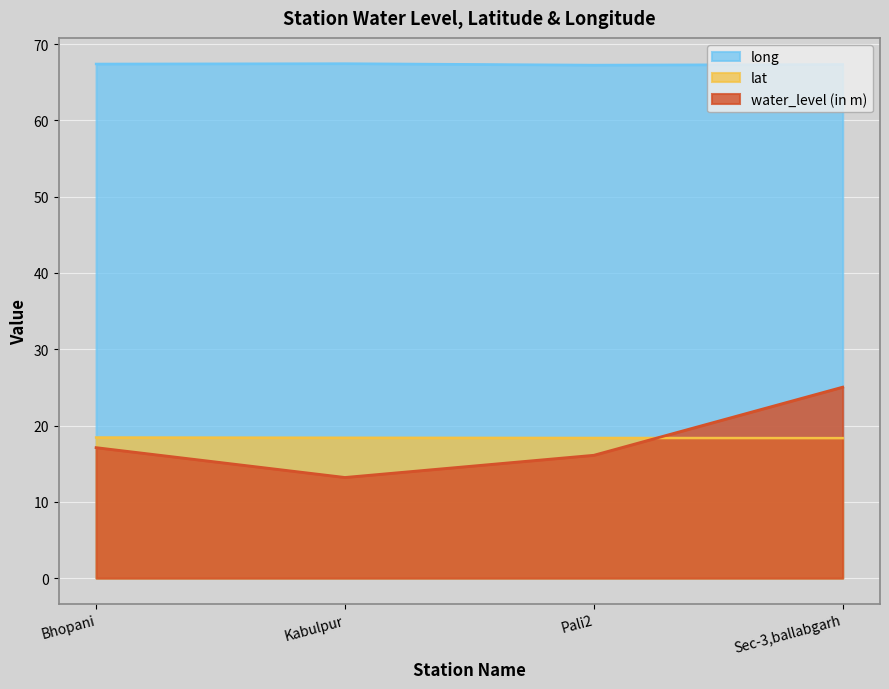

How many lines are shown in the chart?

3